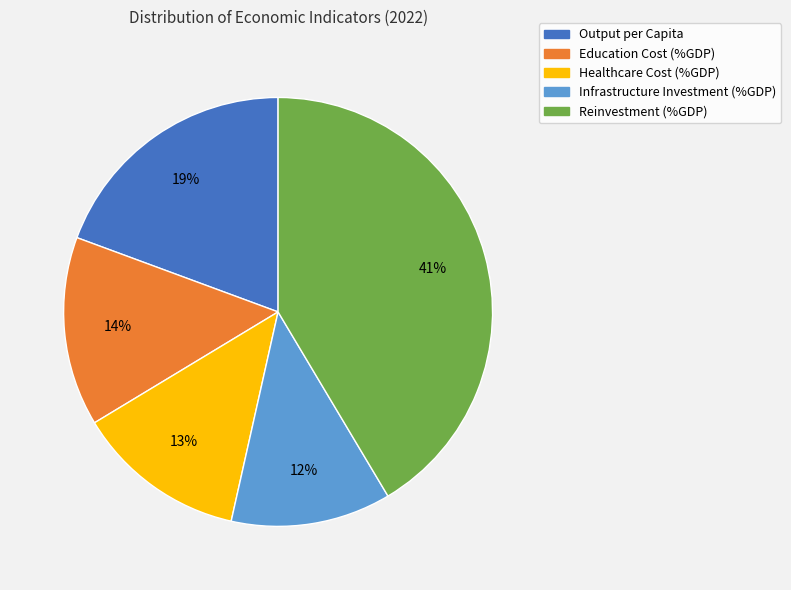

To the nearest percent, what is the difference between the largest and smallest slice percentages?

29%